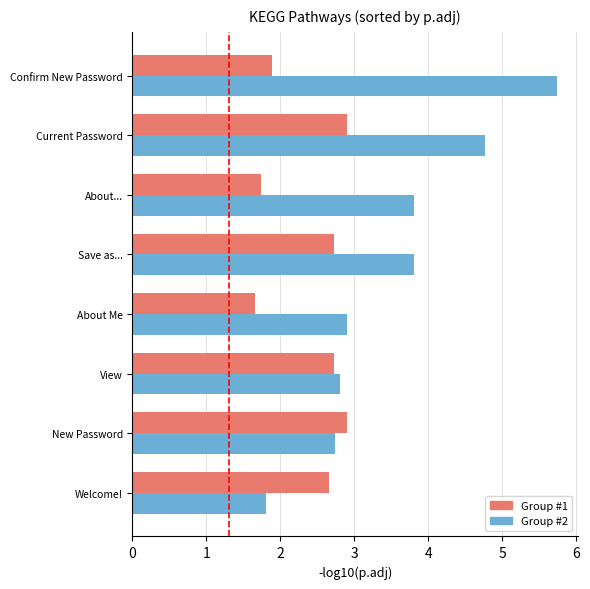

What is the total value across all series at Confirm New Password?

7.6